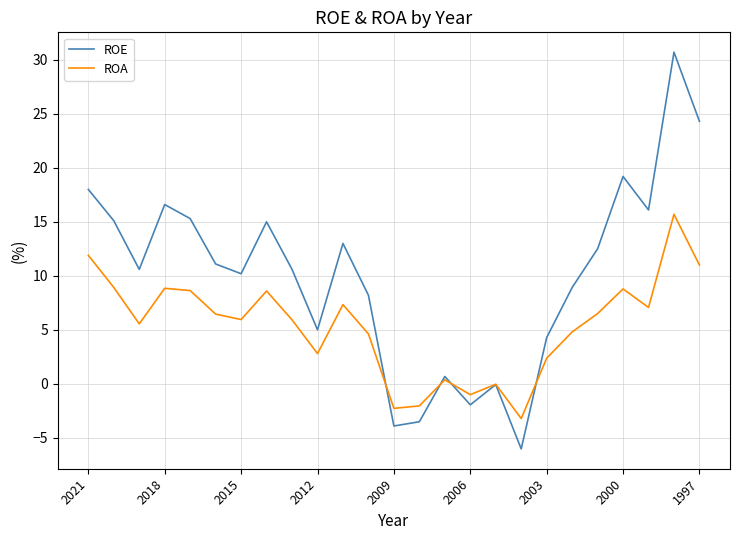

What is the smallest value displayed?

-6.0